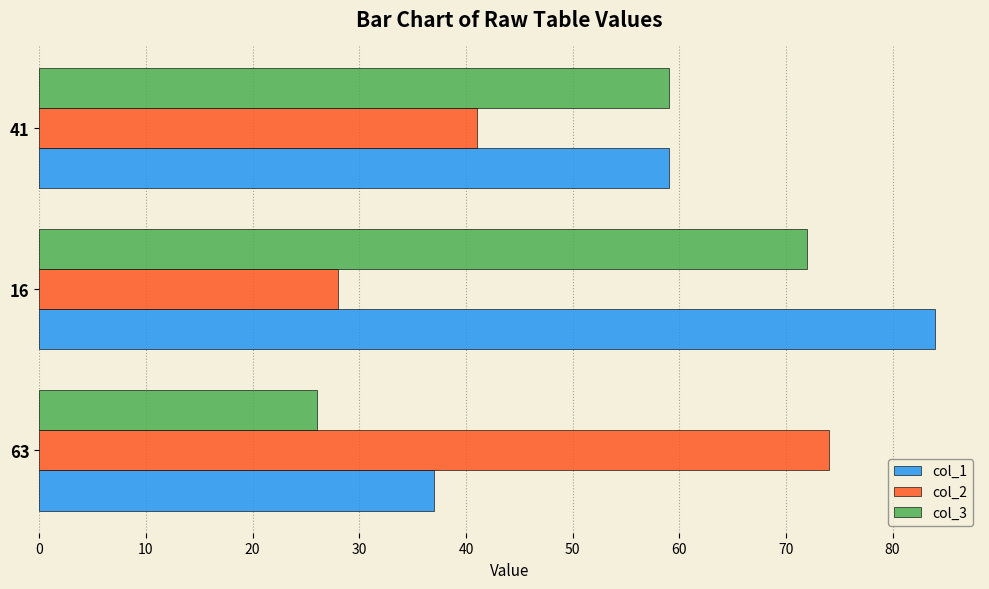

The value of col_2 at 63 is 113. True or false?

False